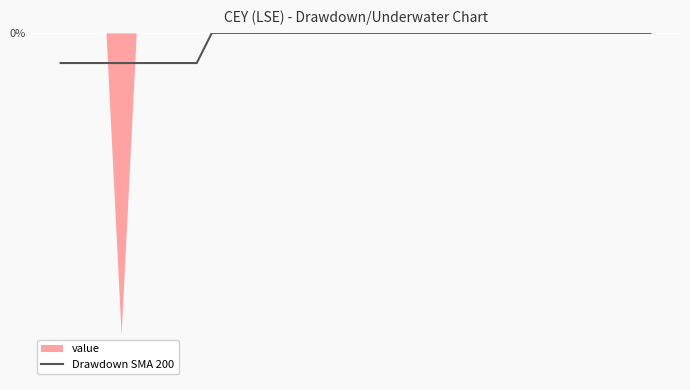

Reading left to right, list all the values displayed in this chart.

-0.6	-0.6	-0.6	-0.6	-0.6	-0.6	-0.6	-0.6	-0.6	-0.6	0.0	0.0	0.0	0.0	0.0	0.0	0.0	0.0	0.0	0.0	0.0	0.0	0.0	0.0	0.0	0.0	0.0	0.0	0.0	0.0	0.0	0.0	0.0	0.0	0.0	0.0	0.0	0.0	0.0	0.0